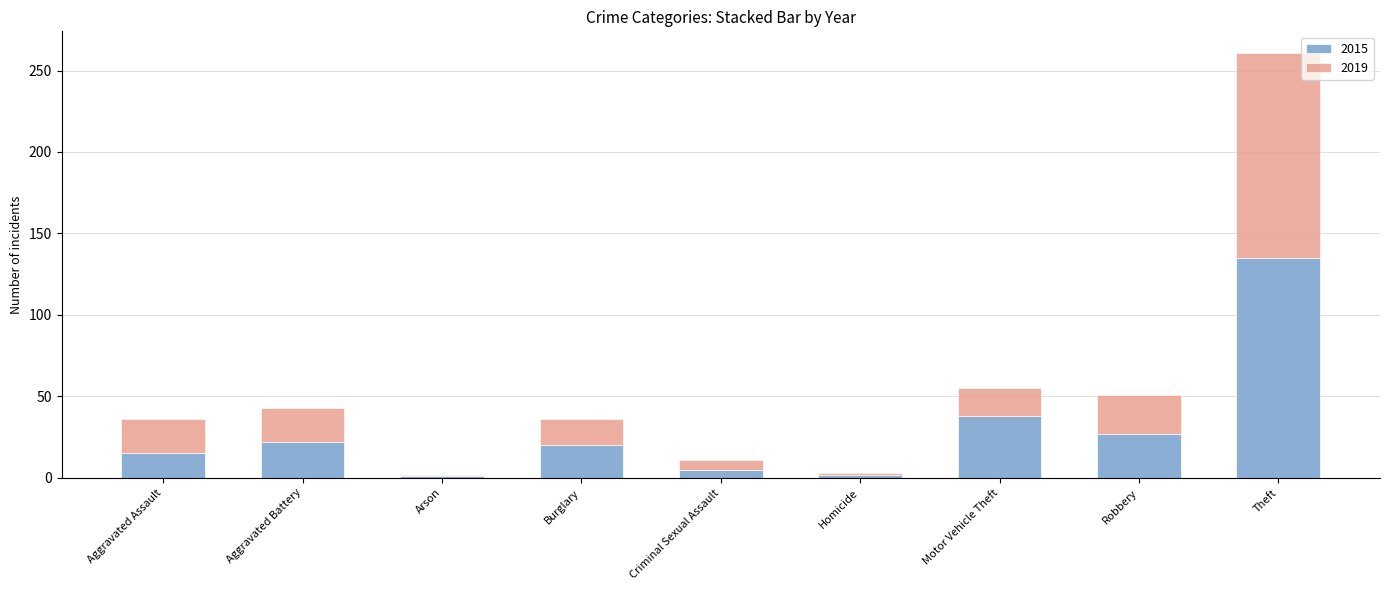

True or false: 2015 has a value of 15 at Aggravated Assault.

True